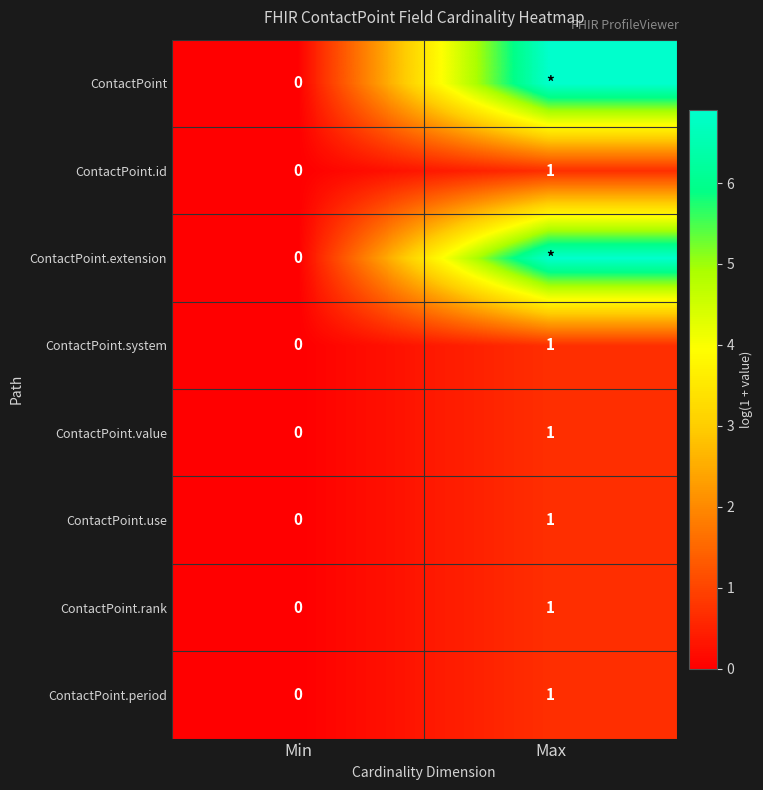

At which label is ContactPoint.system closest to 0?

Min